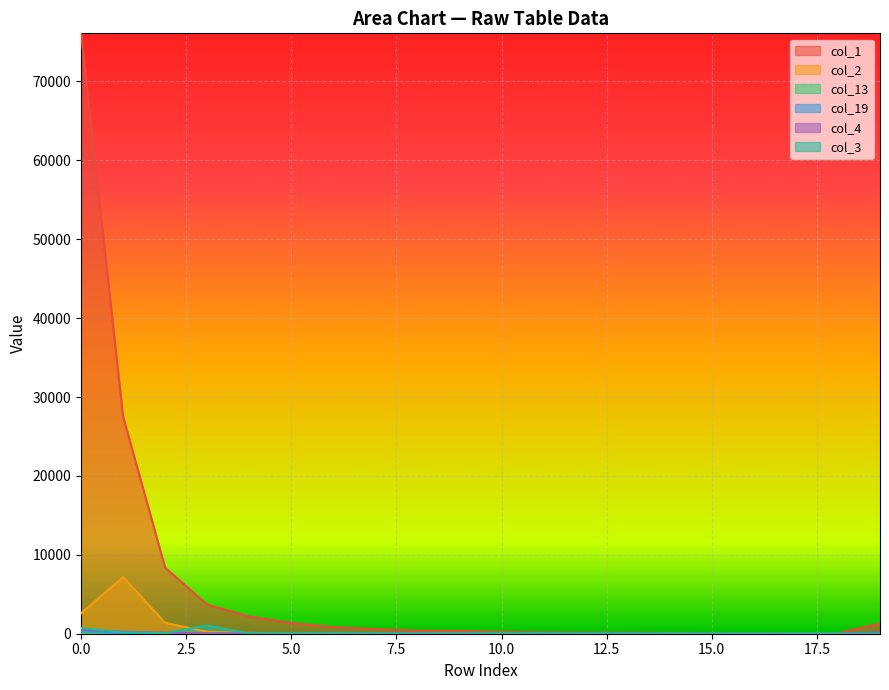

How many positive values does the col_3 series have?

16